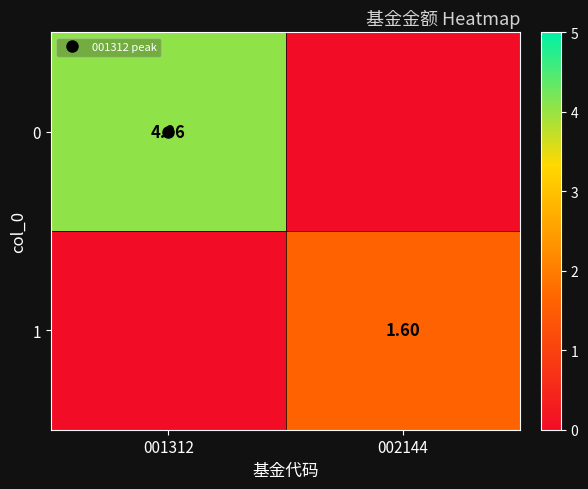

List the series in order of their peak value, lowest first.

1, 0